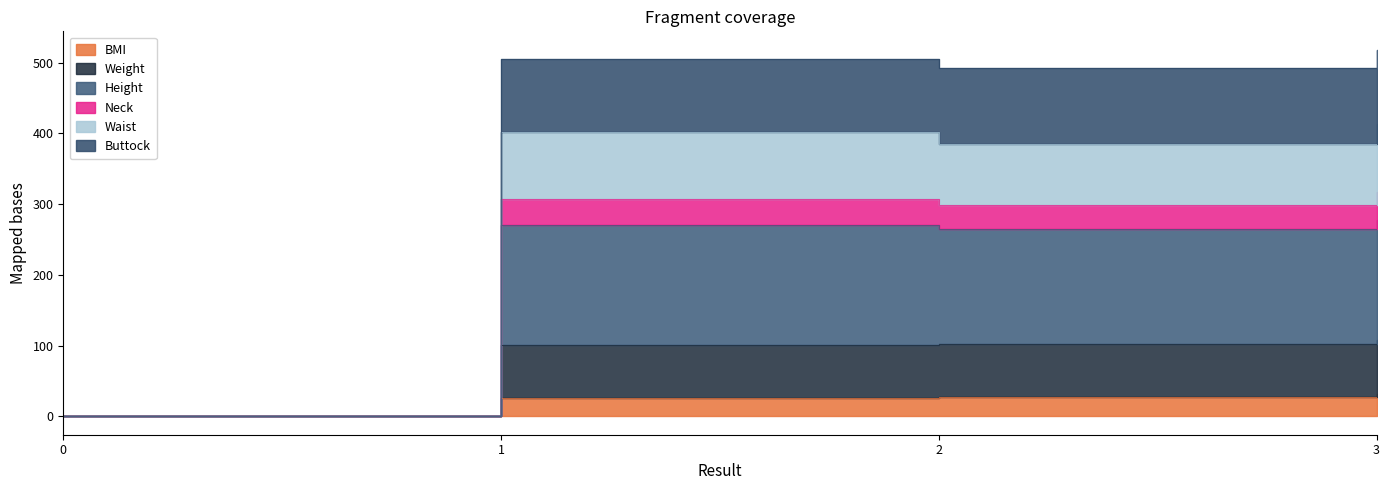

True or false: Neck and Weight cross at least once.

False